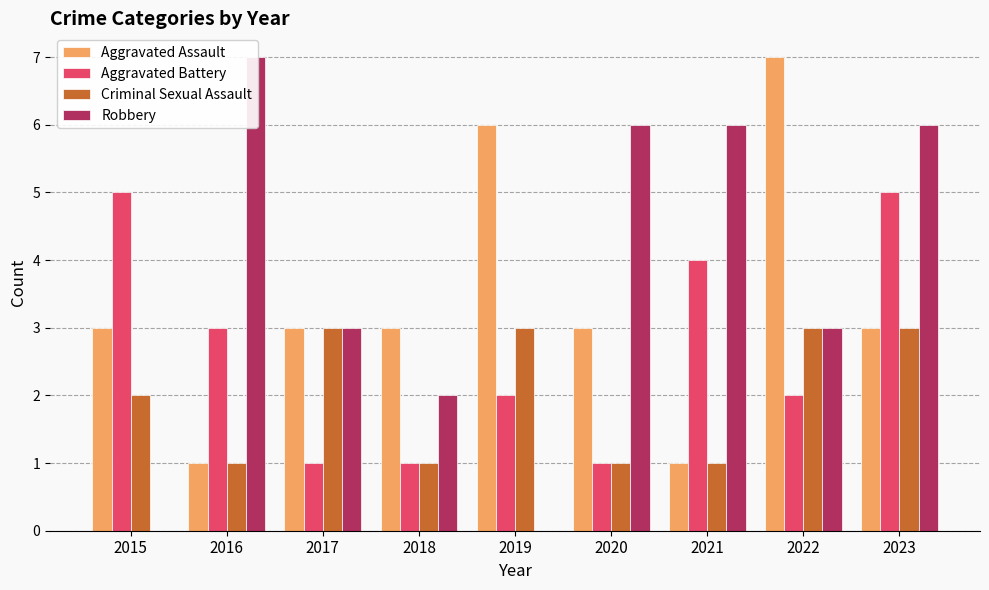

What is the difference between the Criminal Sexual Assault values at 2020 and 2022?

2